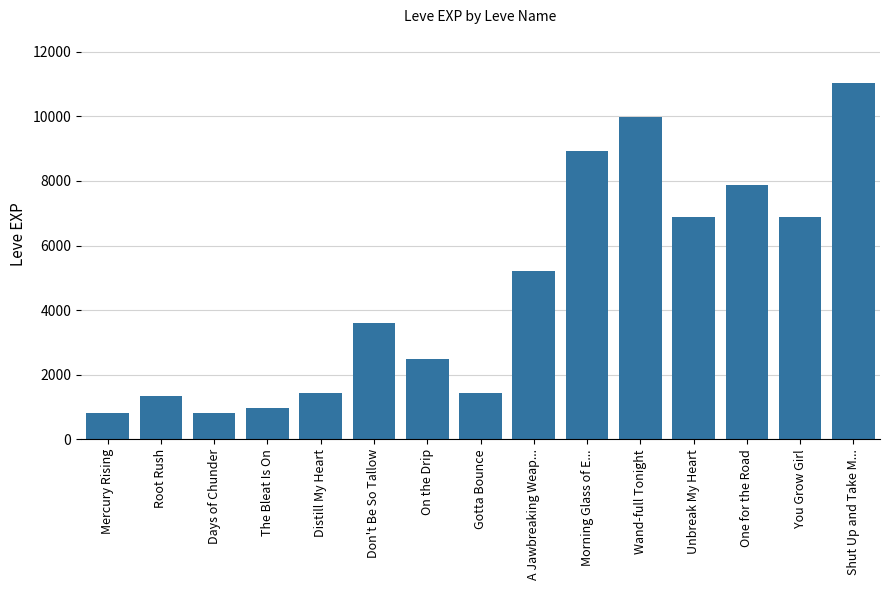

Read the value at Shut Up and Take M....

11040